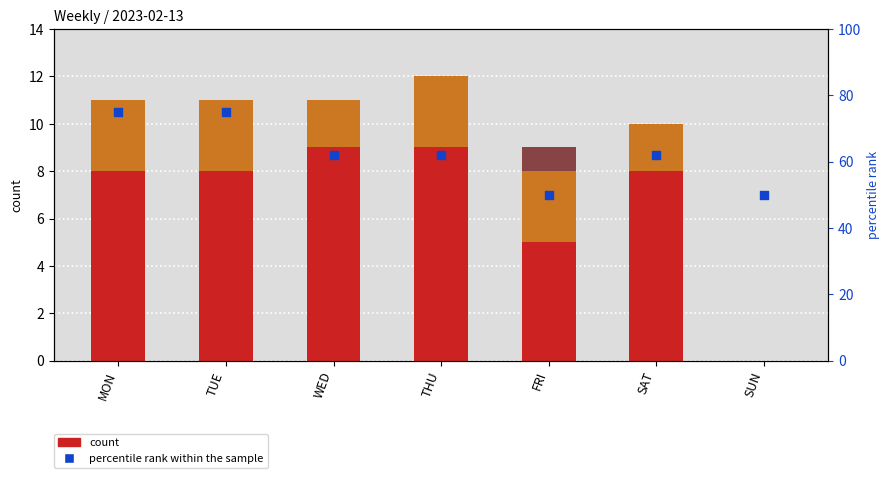

Which series has the largest Y range (max minus min)?

percentile rank within the sample